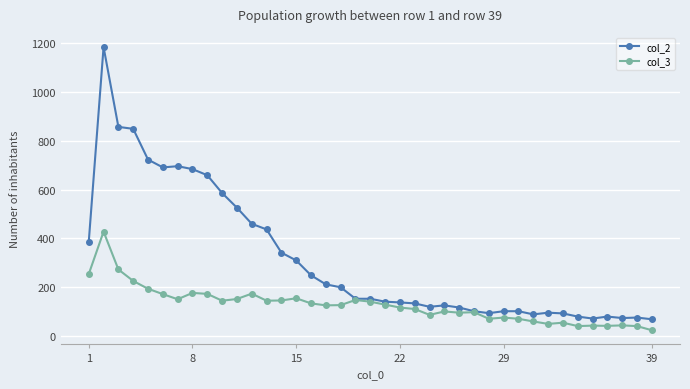

What is the highest value of the col_3 series?

428